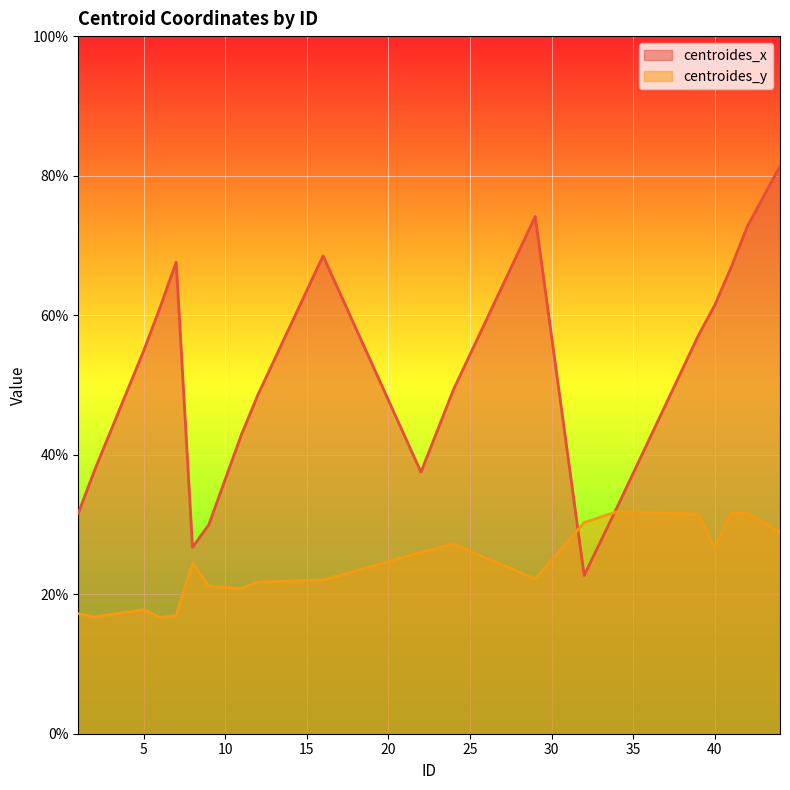

What is the value of the centroides_y point at the 3rd from the left?

17.8